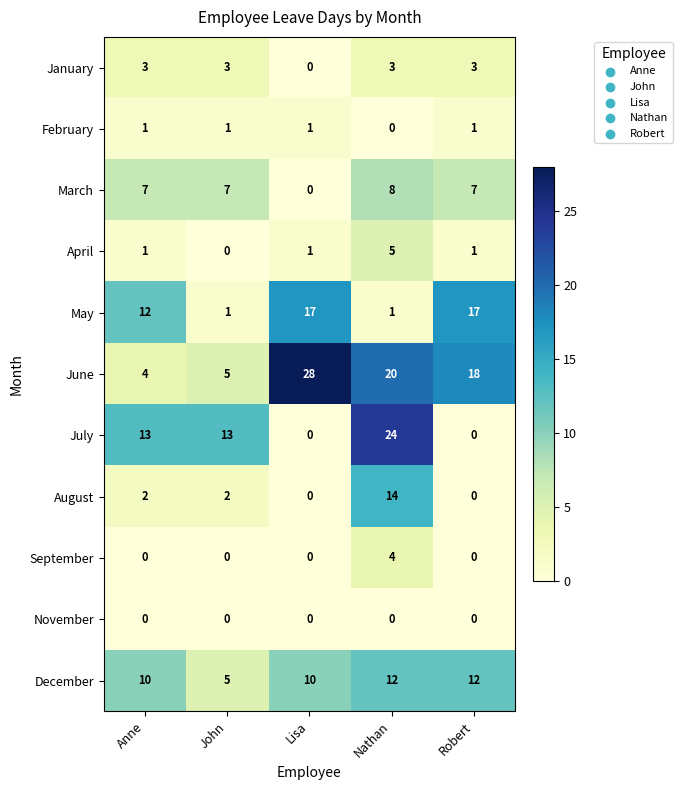

Which series has the largest total across all categories?

June